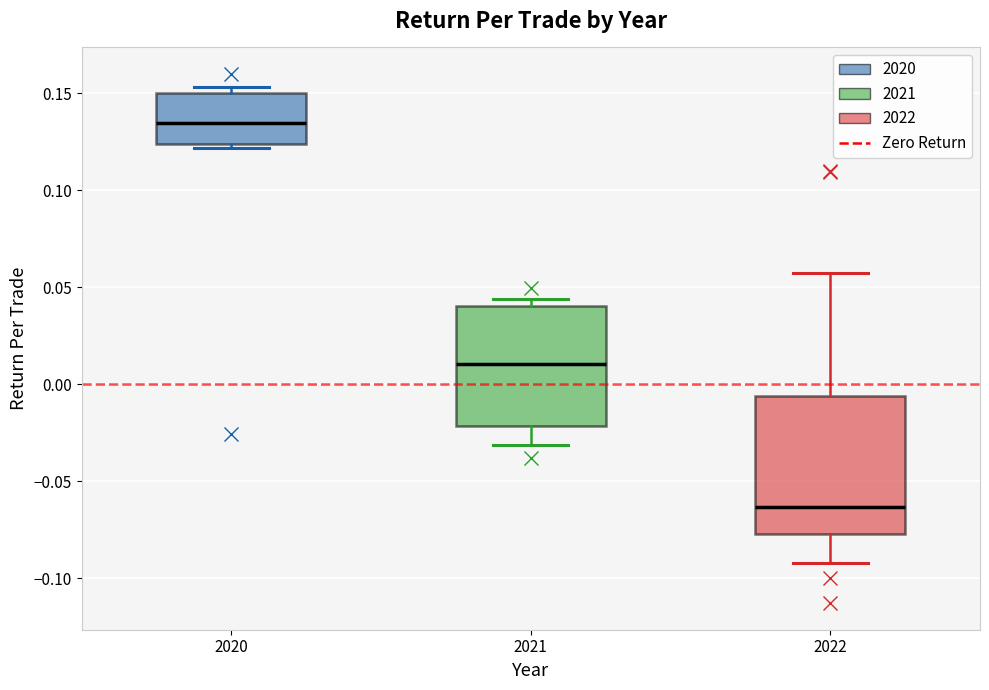

Which box has the lowest median line?

2022